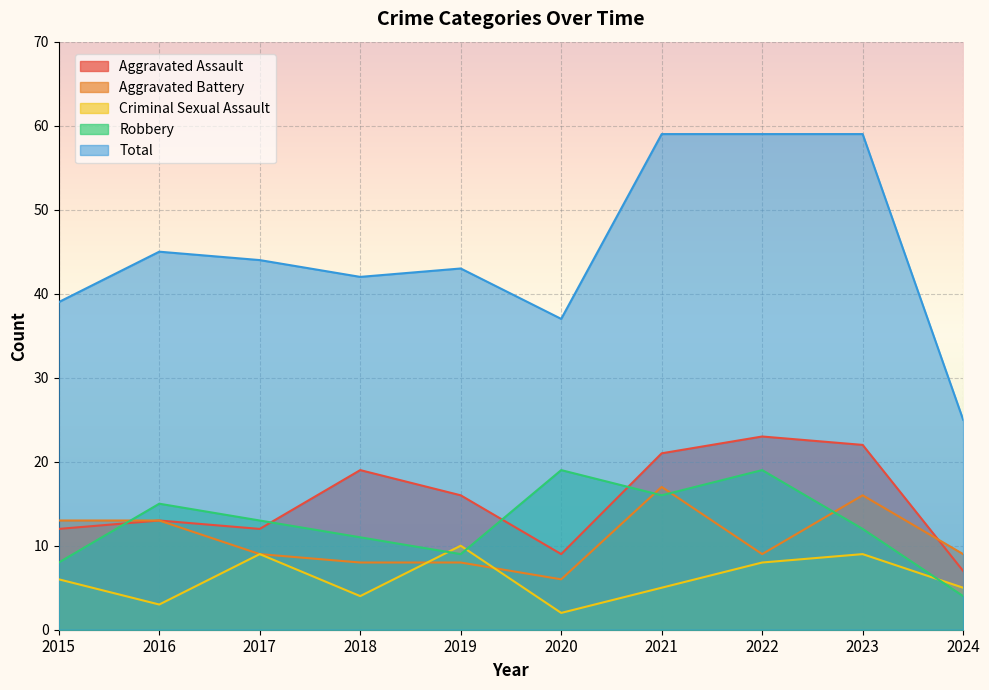

Is the value of Aggravated Battery at 2020 greater than the value of Aggravated Assault at 2020?

No